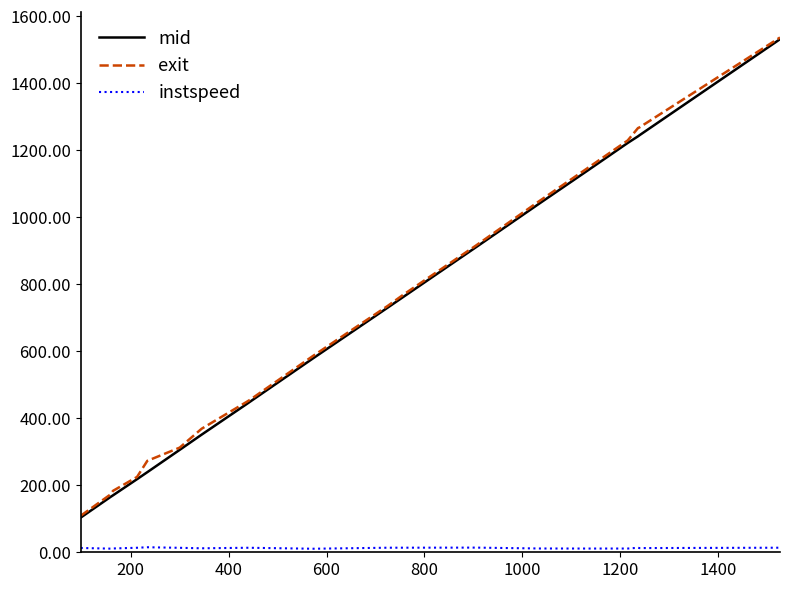

How many values in the exit series are below 585?

9